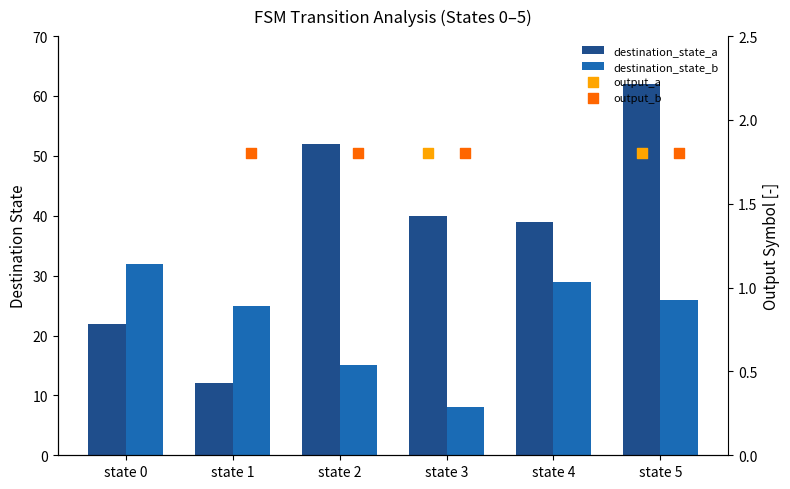

Which series has the widest spread of Y values?

destination_state_a